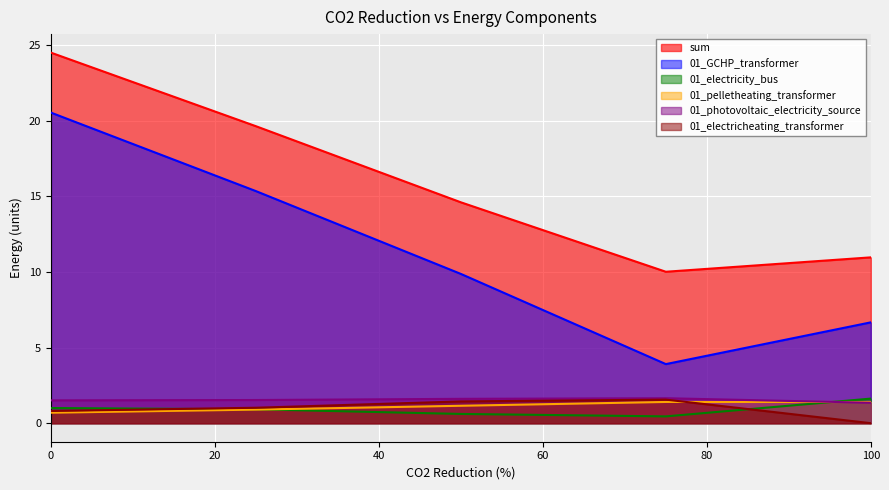

True or false: 01_GCHP_transformer and 01_photovoltaic_electricity_source cross at least once.

False